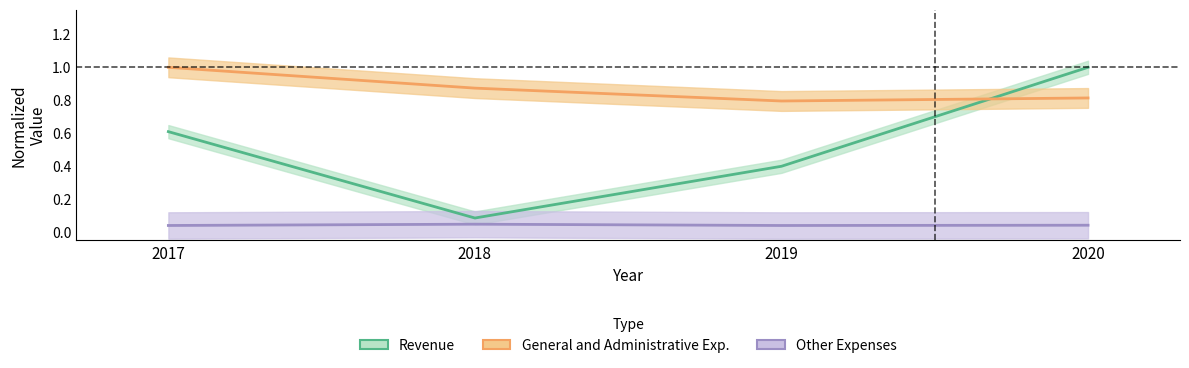

At 2017, list the series in order from largest to smallest.

General and Administrative Exp., Revenue, Other Expenses